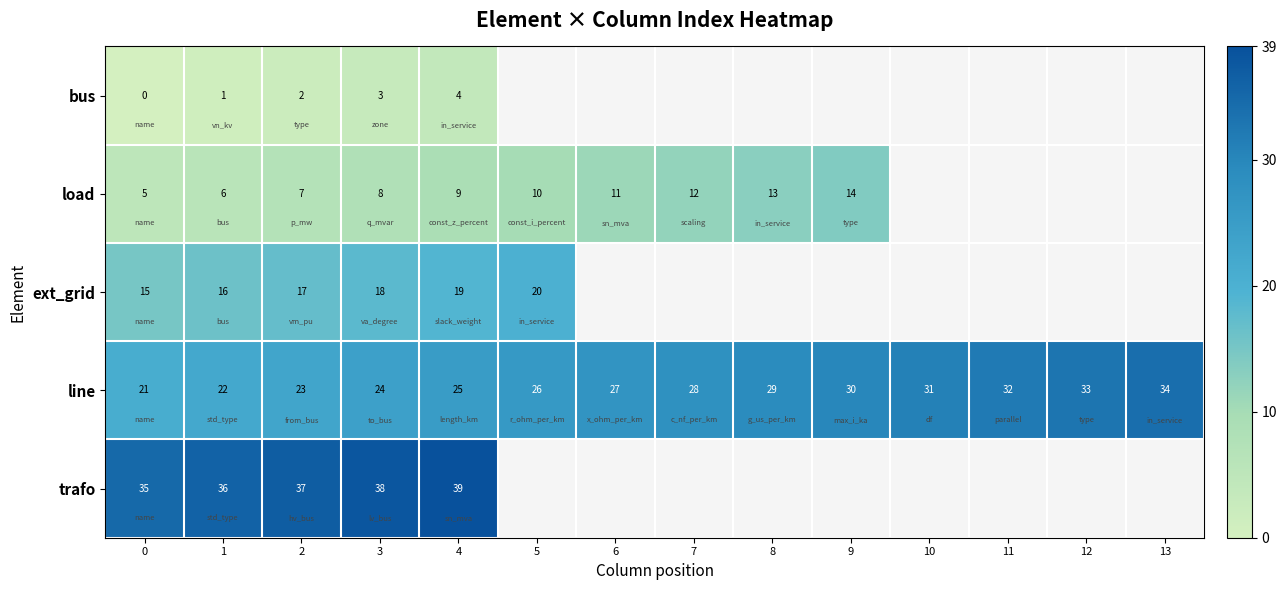

What is the difference between the line values at 2 and 7?

5